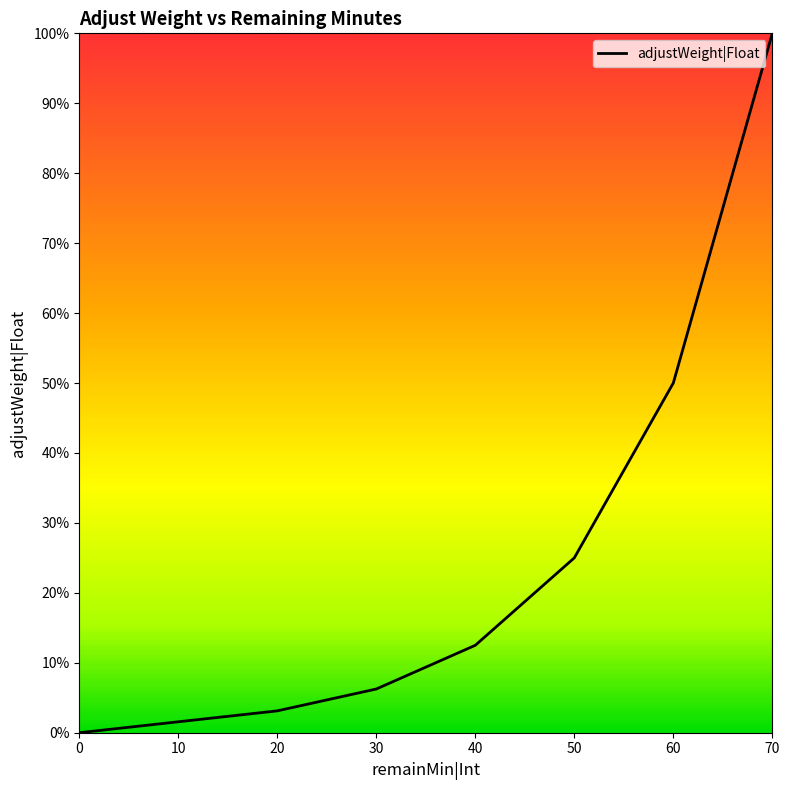

What is the difference between the maximum and minimum values?

1.0